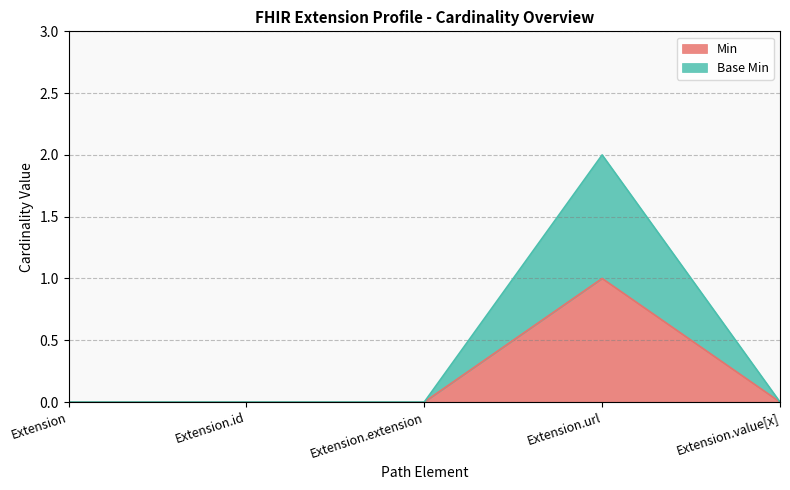

Read the Min value at Extension.url.

1